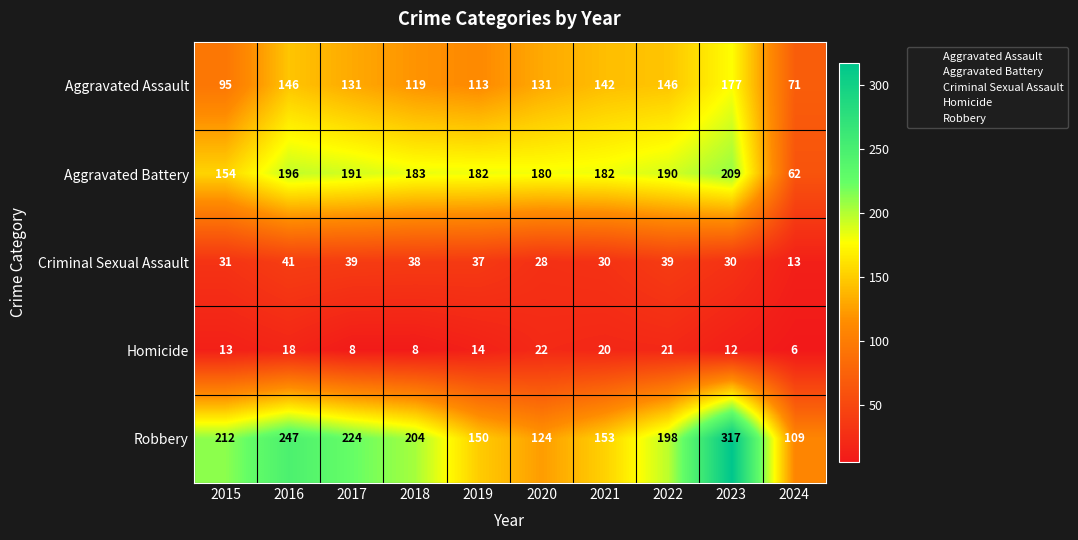

List the series in order of their peak value, highest first.

Robbery, Aggravated Battery, Aggravated Assault, Criminal Sexual Assault, Homicide